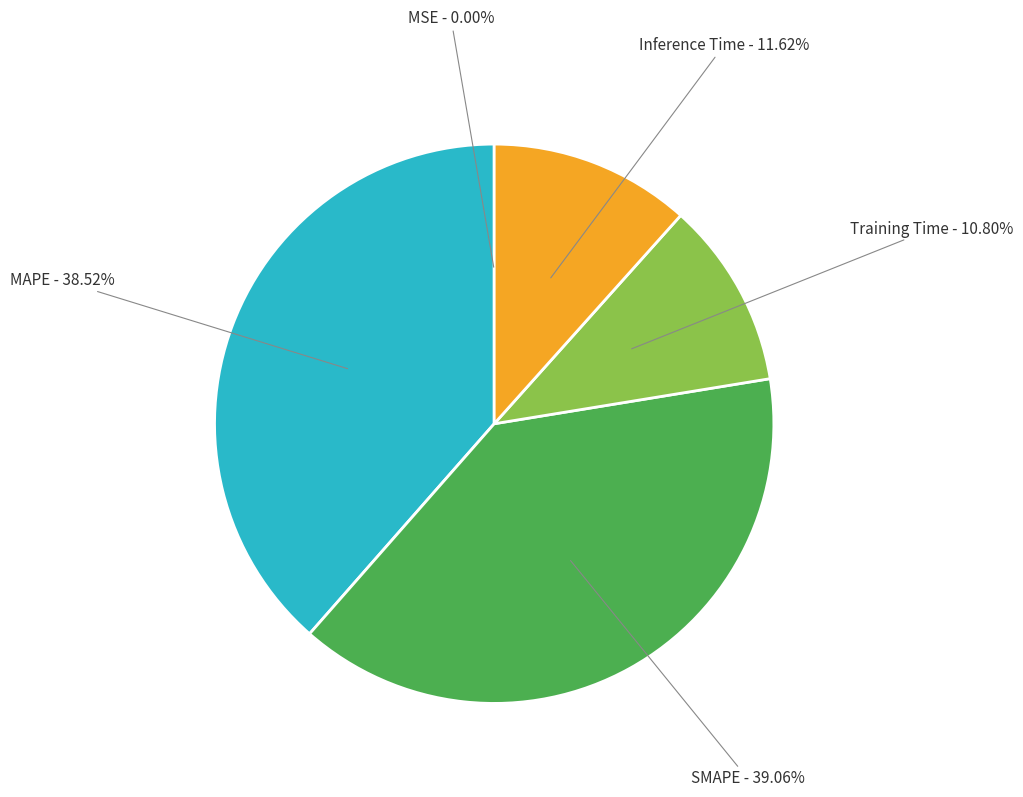

Between Inference Time and MAPE, which is larger?

MAPE